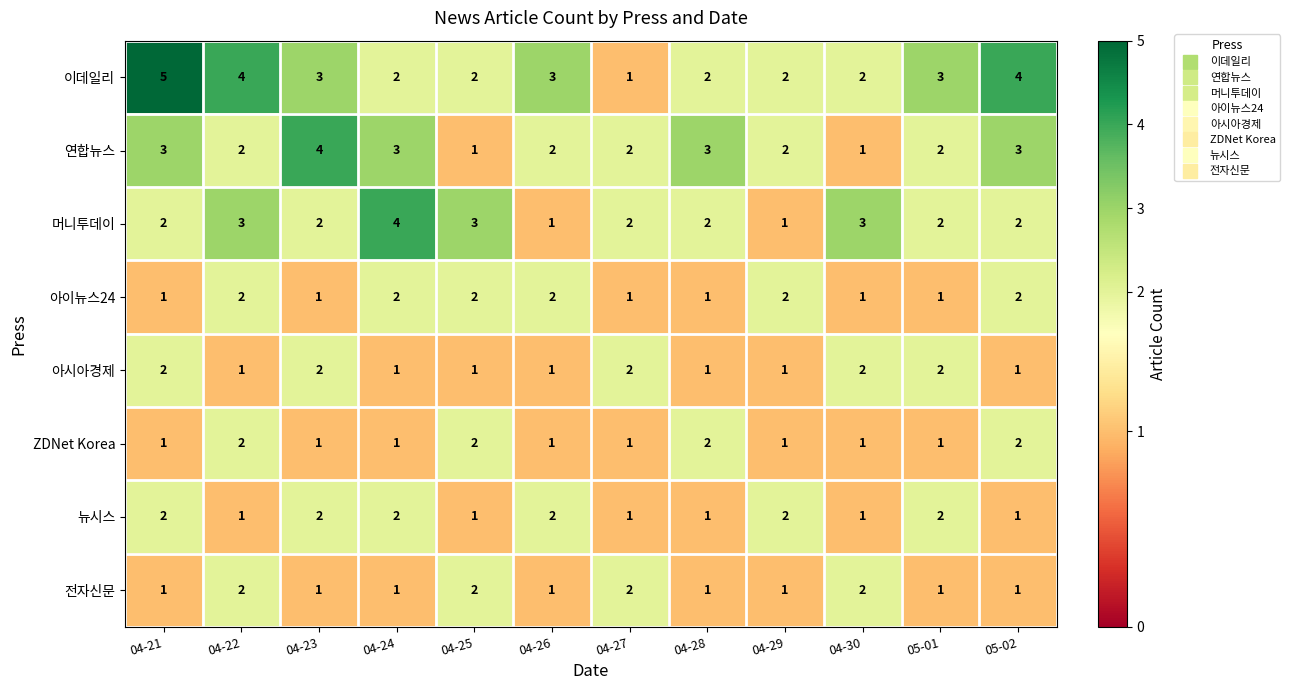

The value of 뉴시스 at 04-22 is 0. True or false?

False